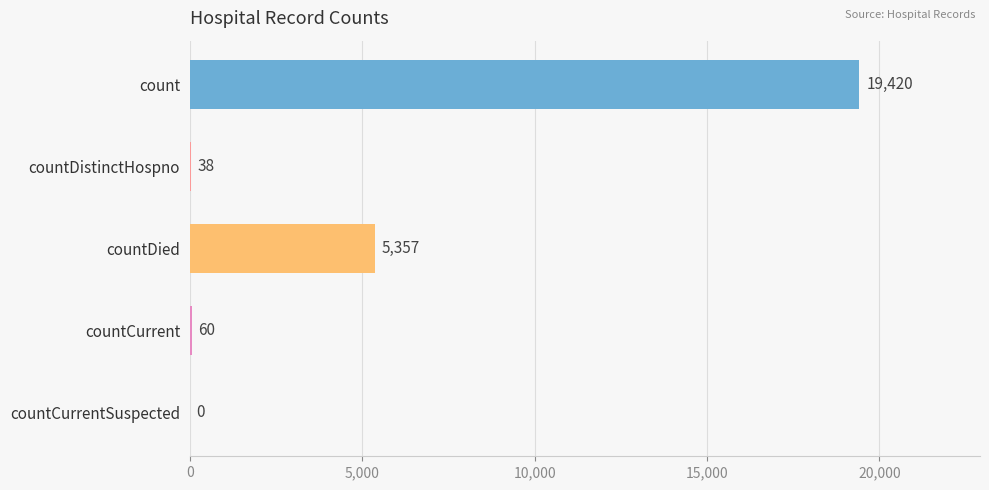

Which has a higher value, countCurrentSuspected or countCurrent?

countCurrent